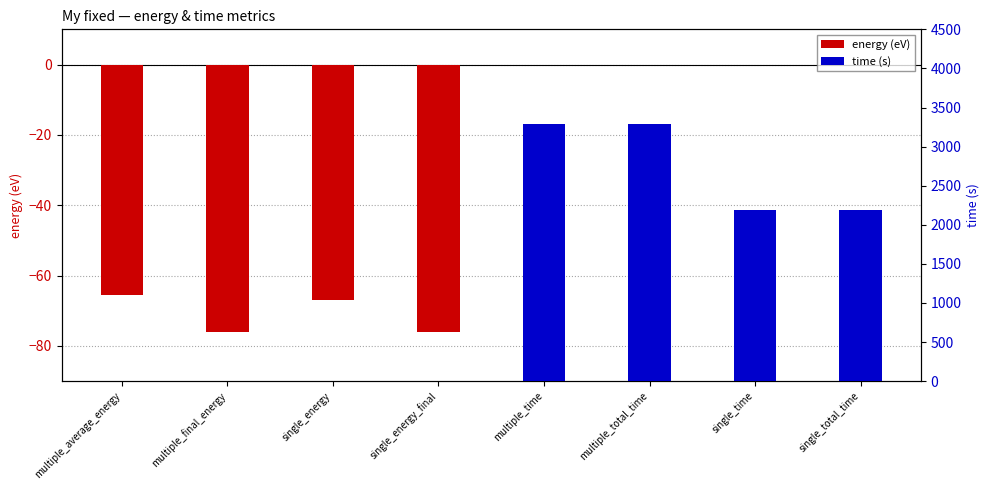

Which series has the largest range (max minus min)?

time (s)